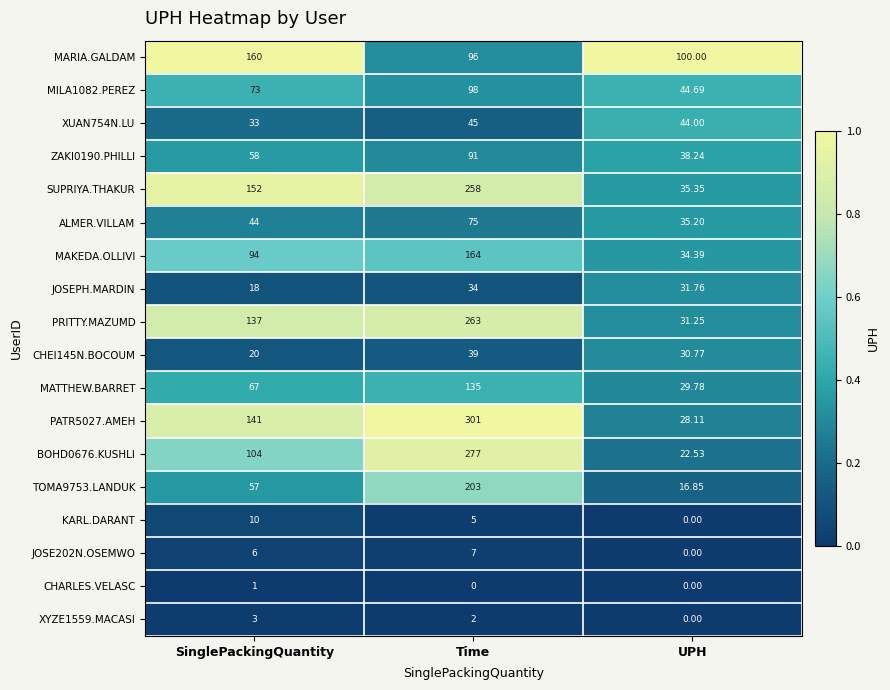

Where is SUPRIYA.THAKUR nearest to the value 146?

SinglePackingQuantity